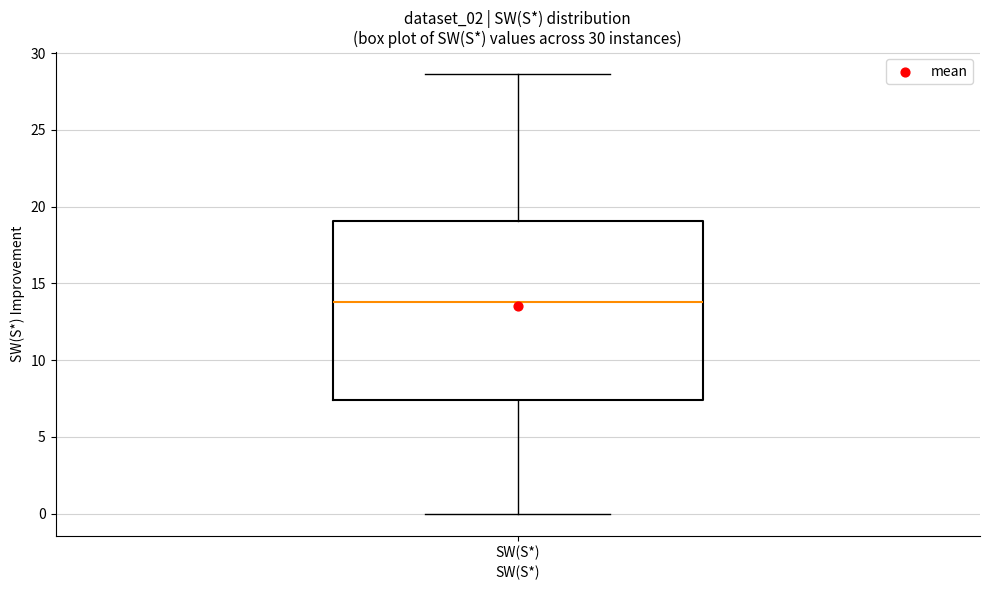

Transcribe this box plot: give where the median line is, the range the box spans, and where the two whiskers end, as read against the y-axis. The values are not printed on the chart, so give them approximately, as read against the axis.

median 14.0, box 7.5 to 19.0, whiskers 0.0 to 28.5